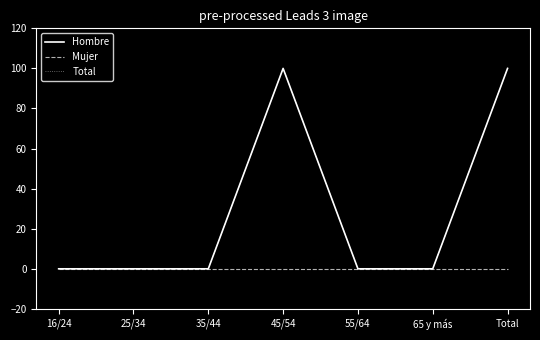

Is this an area chart (filled region under the line)?

No